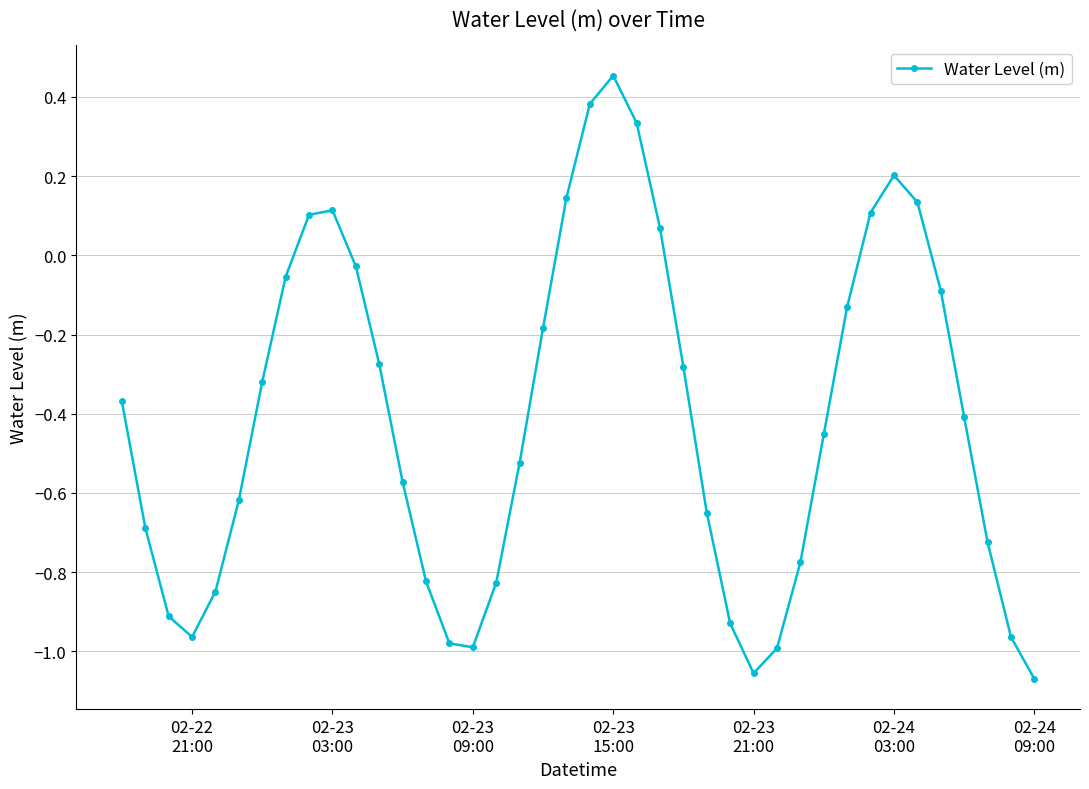

How many points are higher than both their immediate neighbors (excluding endpoints)?

3